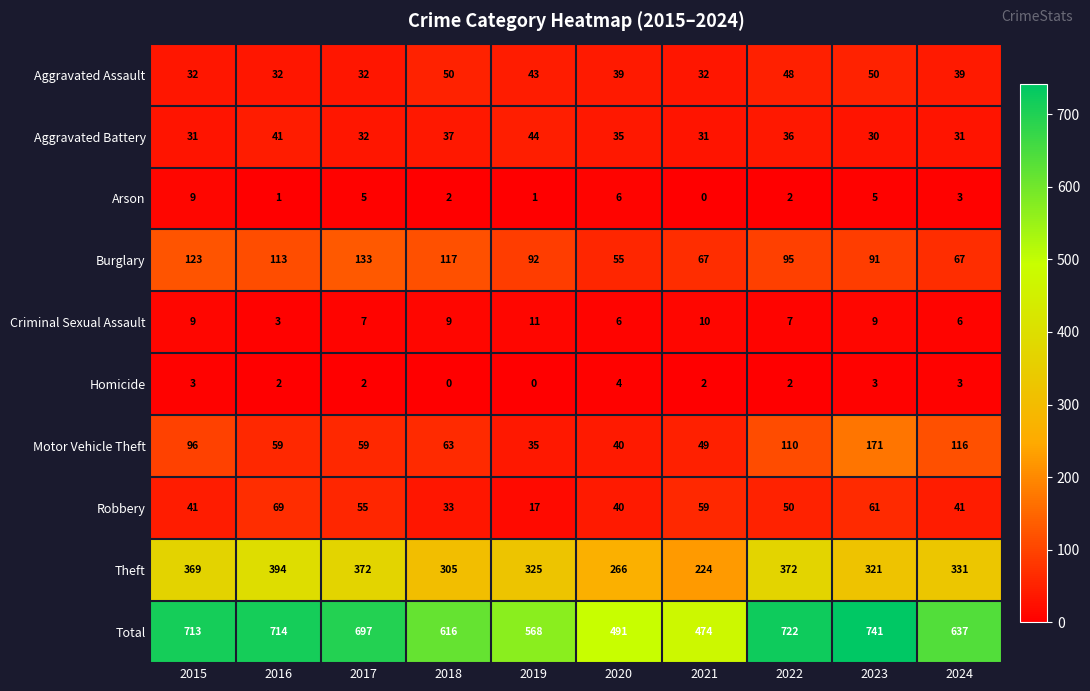

What is the total value across all series at 2015?

1426